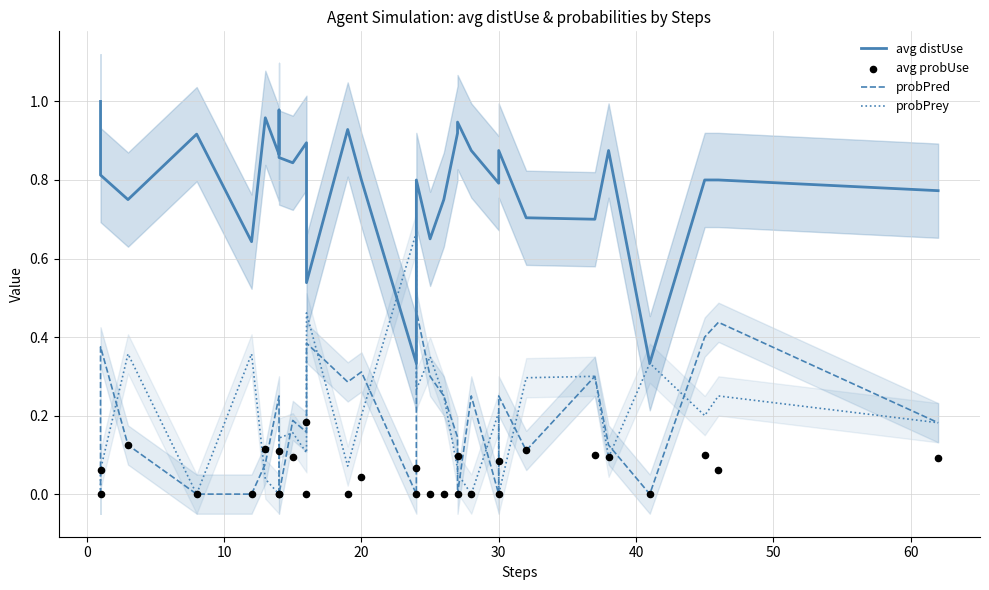

Which series contains the lowest Y value?

probPred